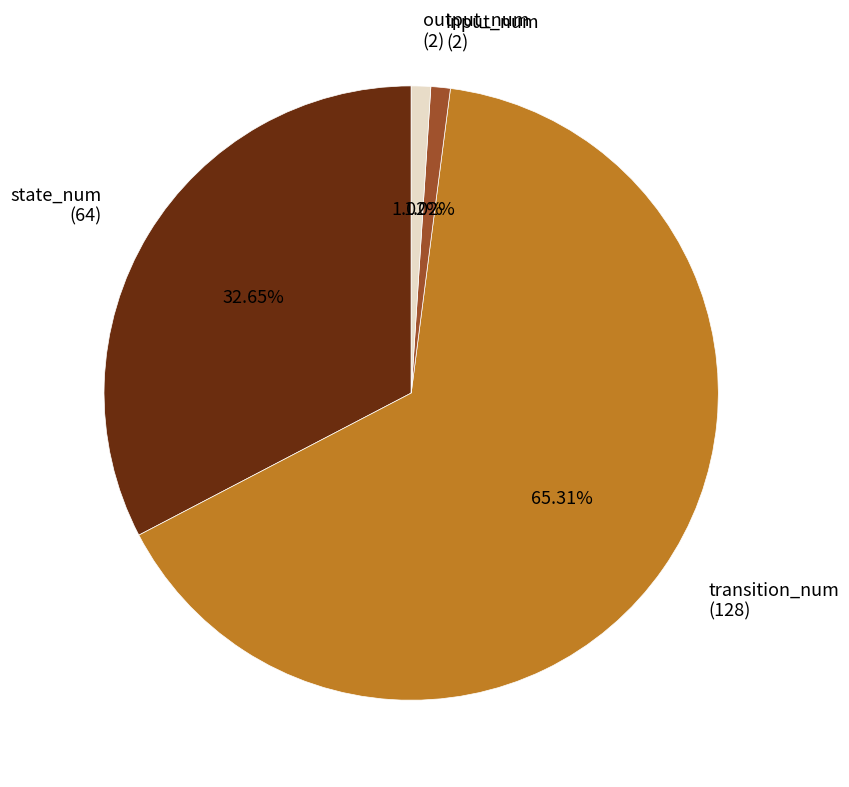

What percentage is the output_num slice, to the nearest percent?

1%